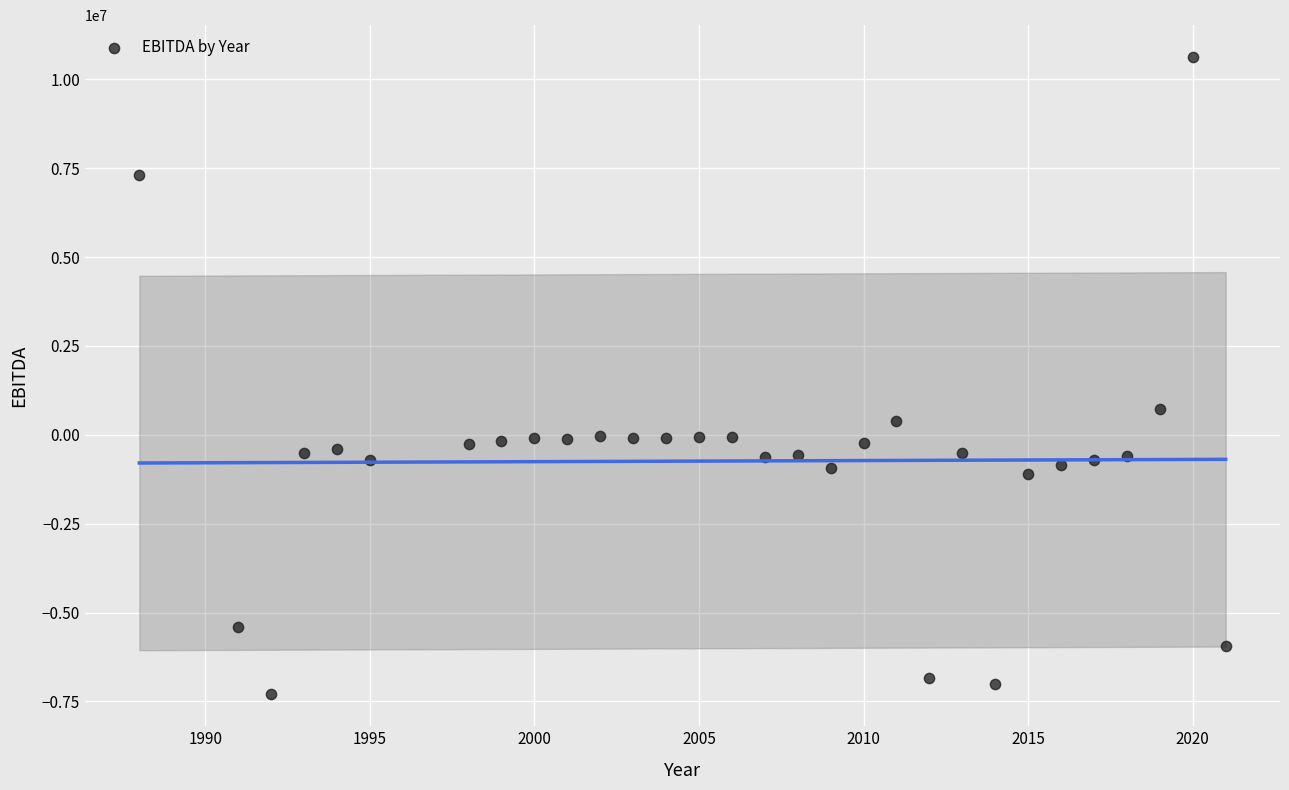

What Y value in the scatter plot is closest to 1663500?

736000